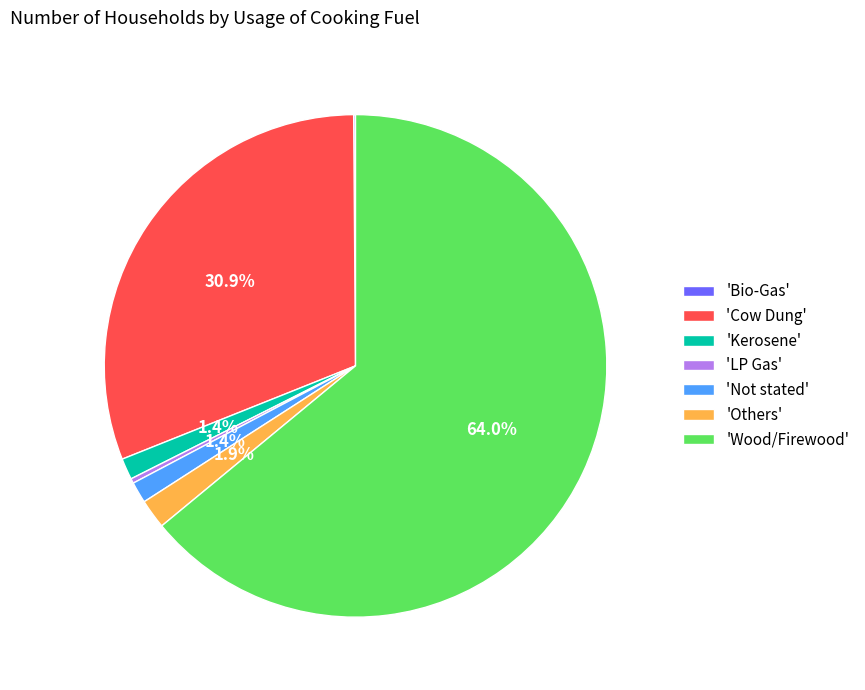

What portion of the pie excludes 'Others'?

98.1%